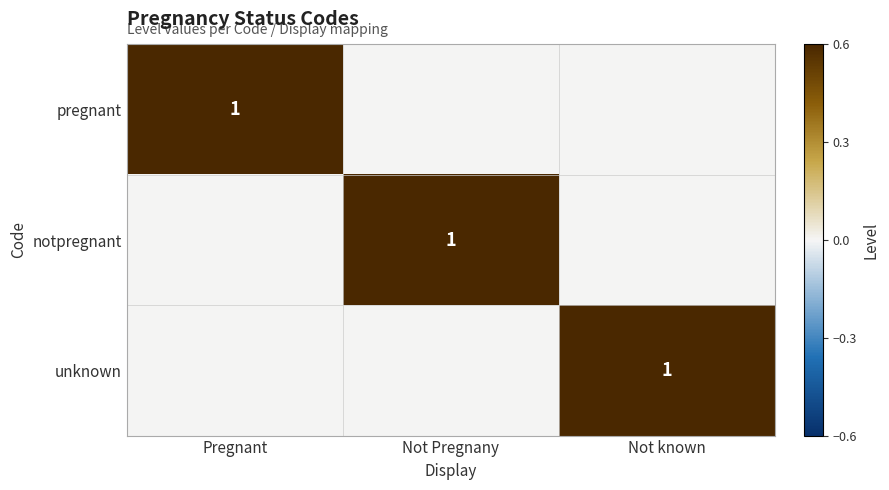

The value of pregnant at Pregnant is 1. True or false?

True